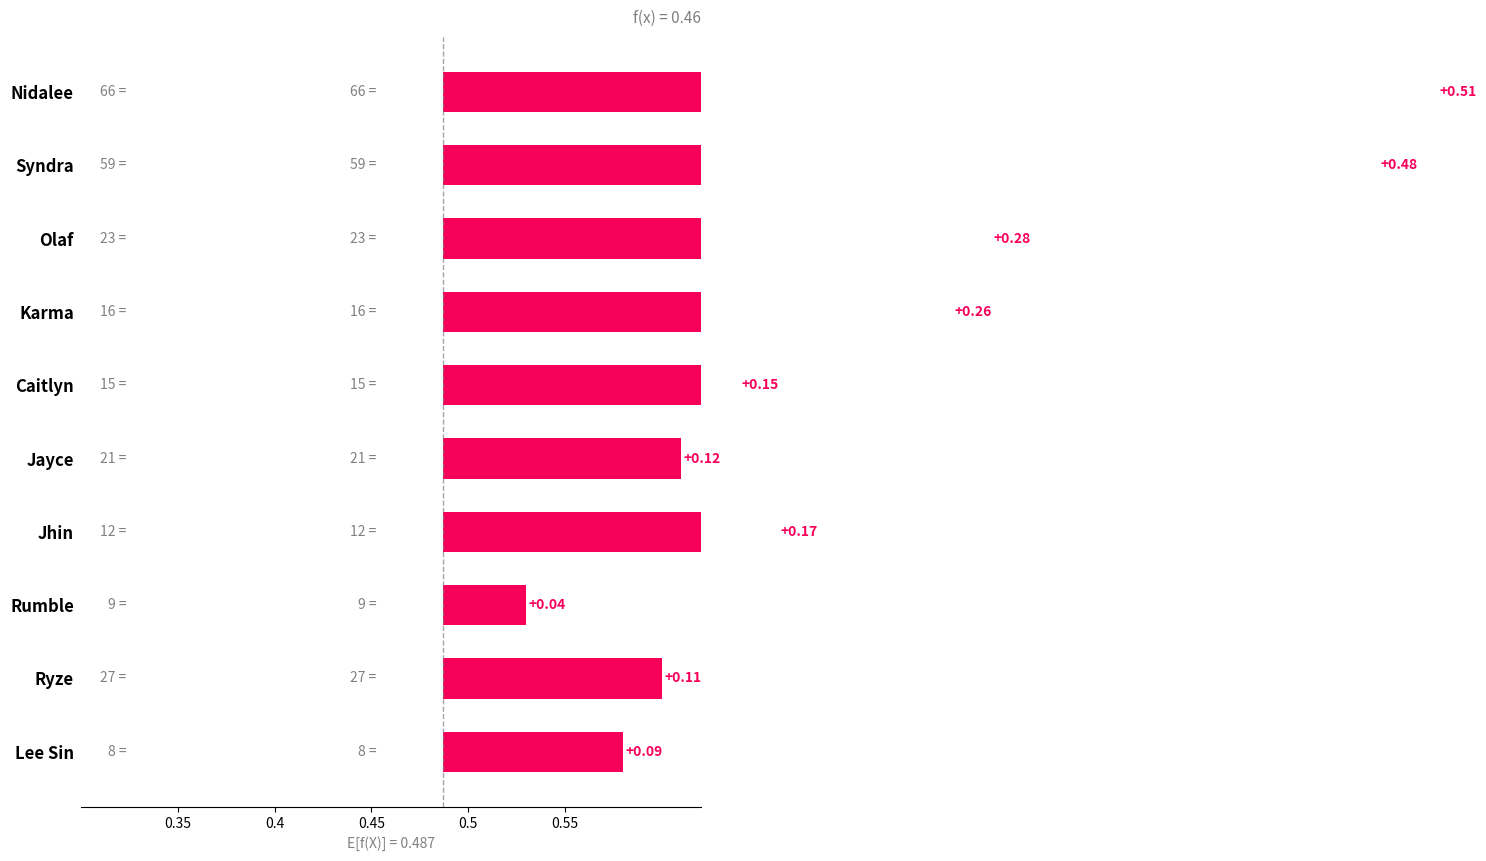

Which label corresponds to the smallest value in the chart?

Rumble